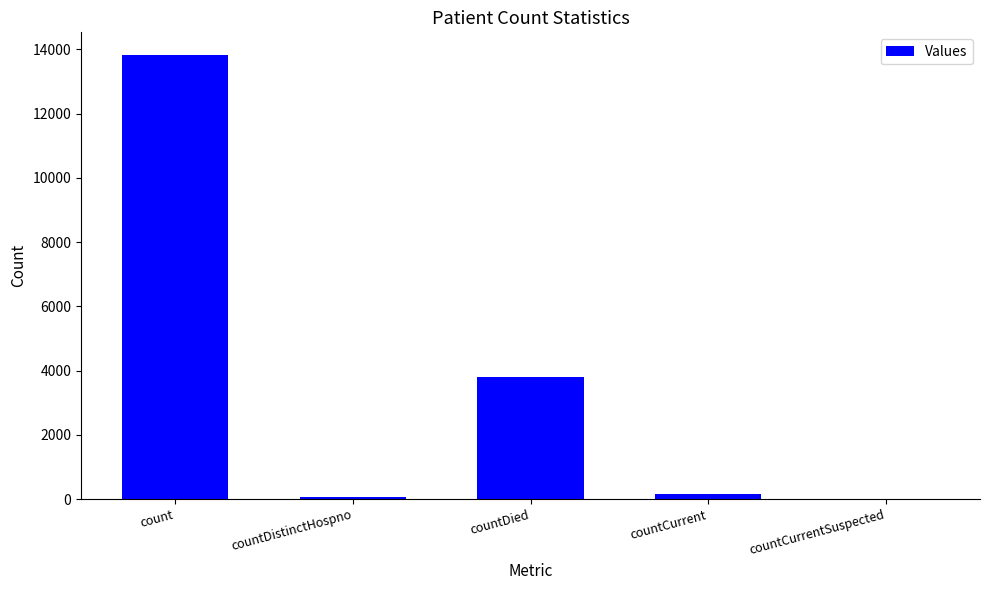

Is it true that the value at countCurrentSuspected is -5836?

False